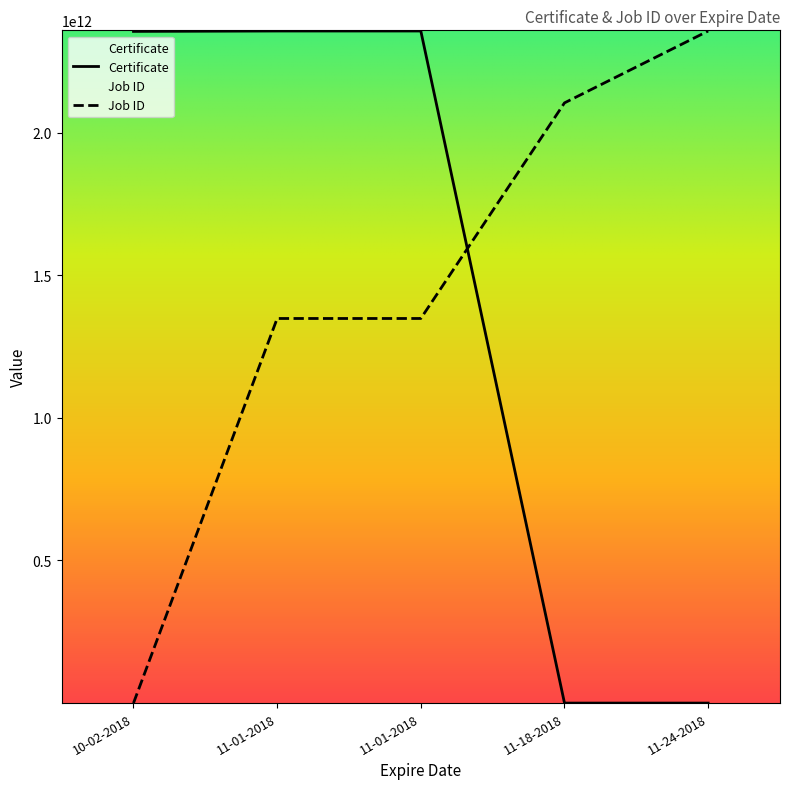

Between 11-01-2018 and 11-18-2018, which series saw the biggest shift?

Certificate